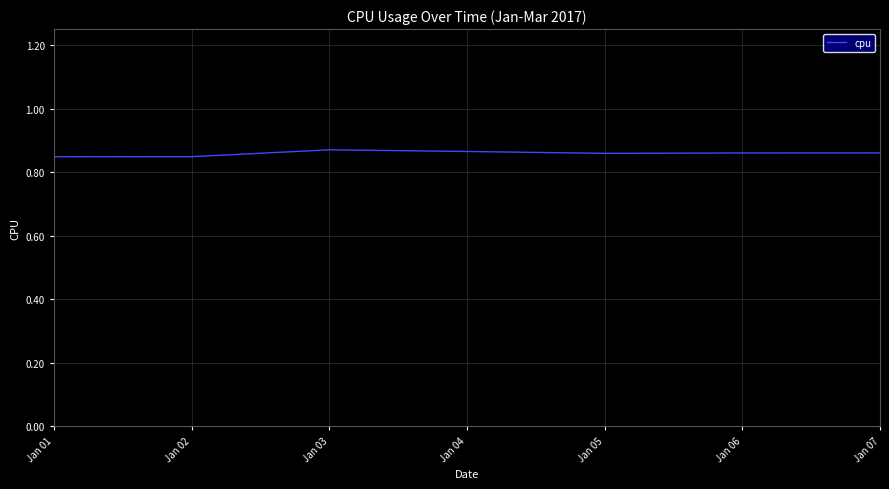

True or false: the data has more than 2 interior local peaks.

False